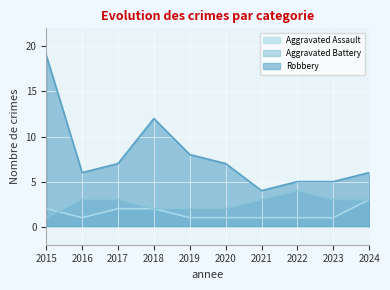

True or false: Aggravated Battery and Robbery intersect in this chart.

False